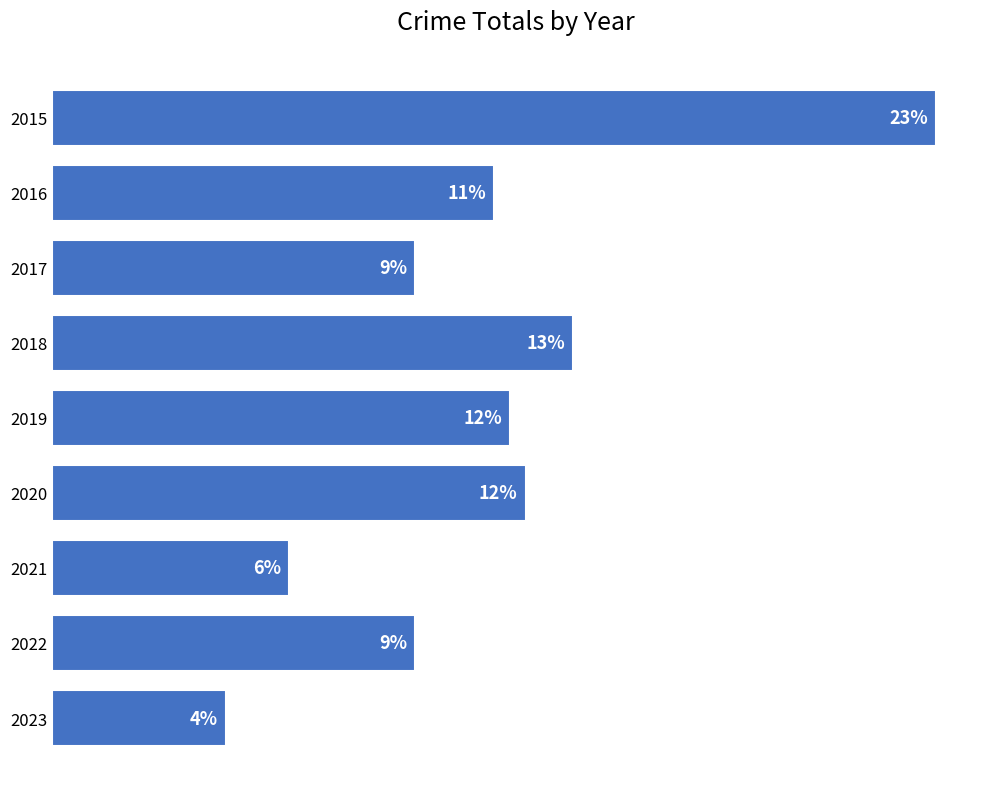

Are the bars horizontal?

Yes